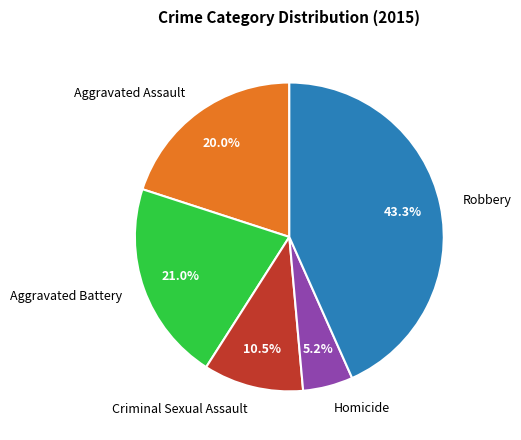

Rank the categories by value from lowest to highest.

Homicide, Criminal Sexual Assault, Aggravated Assault, Aggravated Battery, Robbery